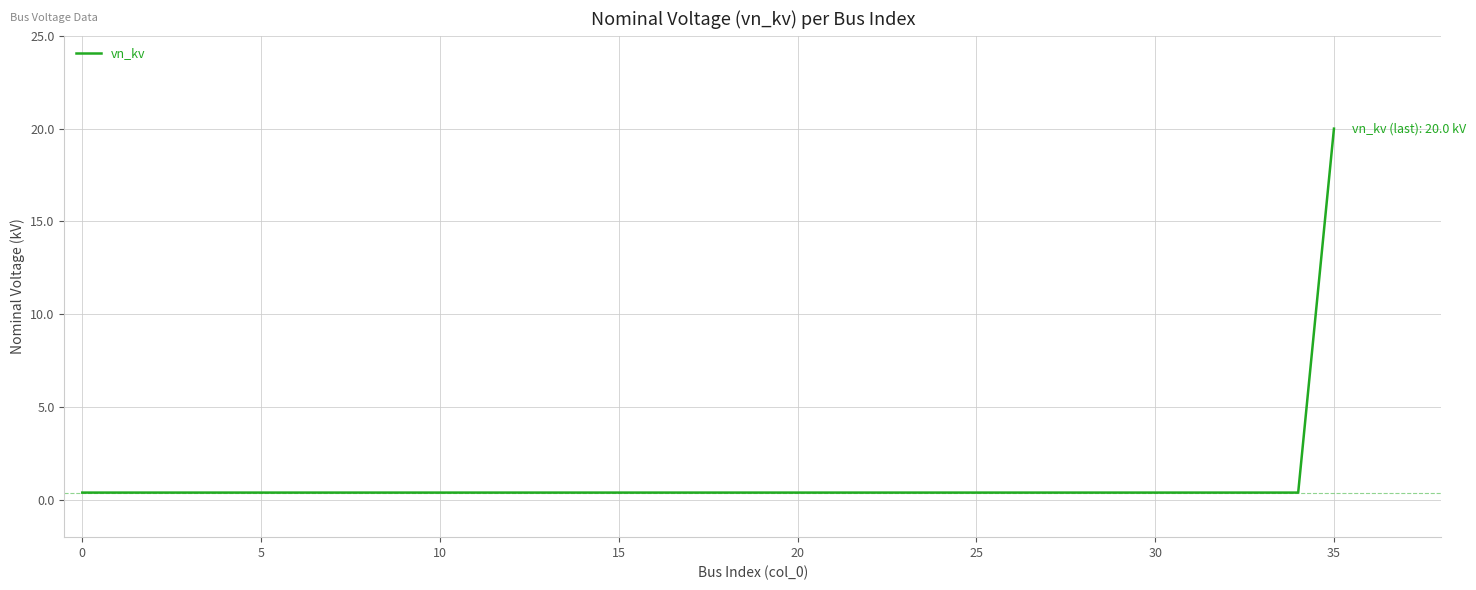

What is the difference between the maximum and minimum values?

19.6